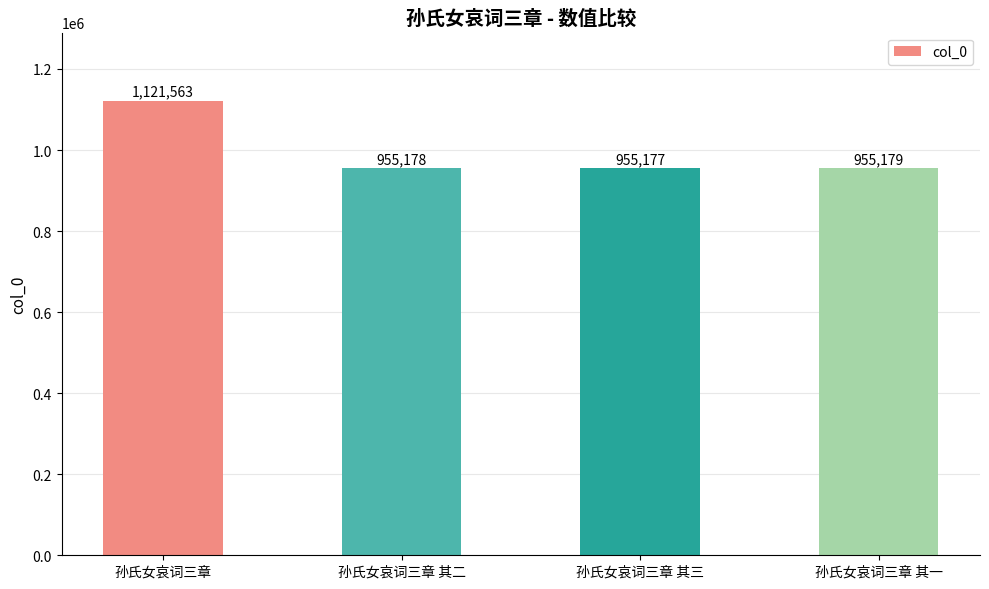

What position from the left is 孙氏女哀词三章?

1